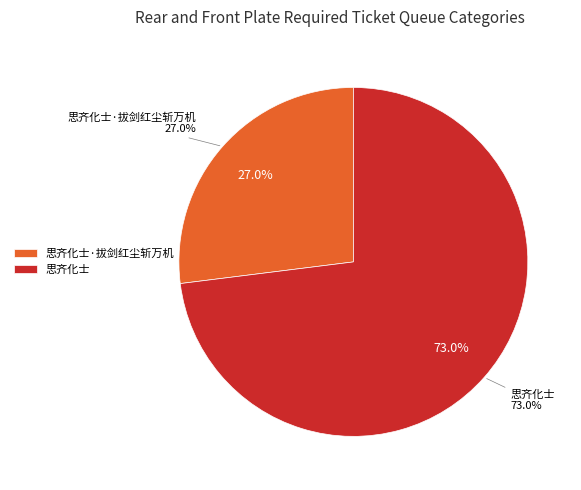

To the nearest percent, what is the difference between the 思齐化士·拔剑红尘斩万机 and 思齐化士 slice percentages?

46%